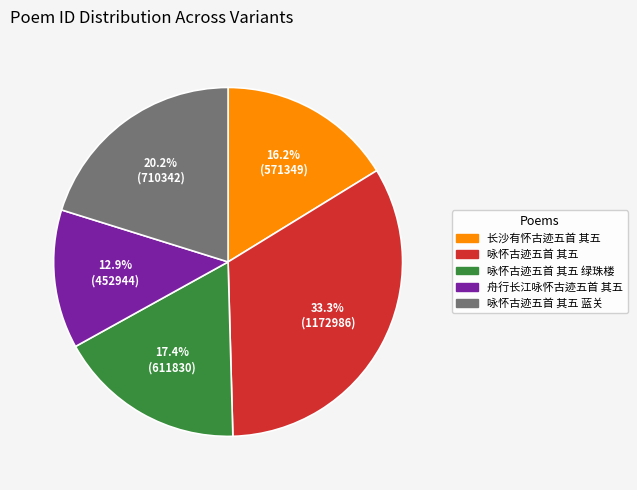

Is 咏怀古迹五首 其五 绿珠楼 the majority of the pie?

No